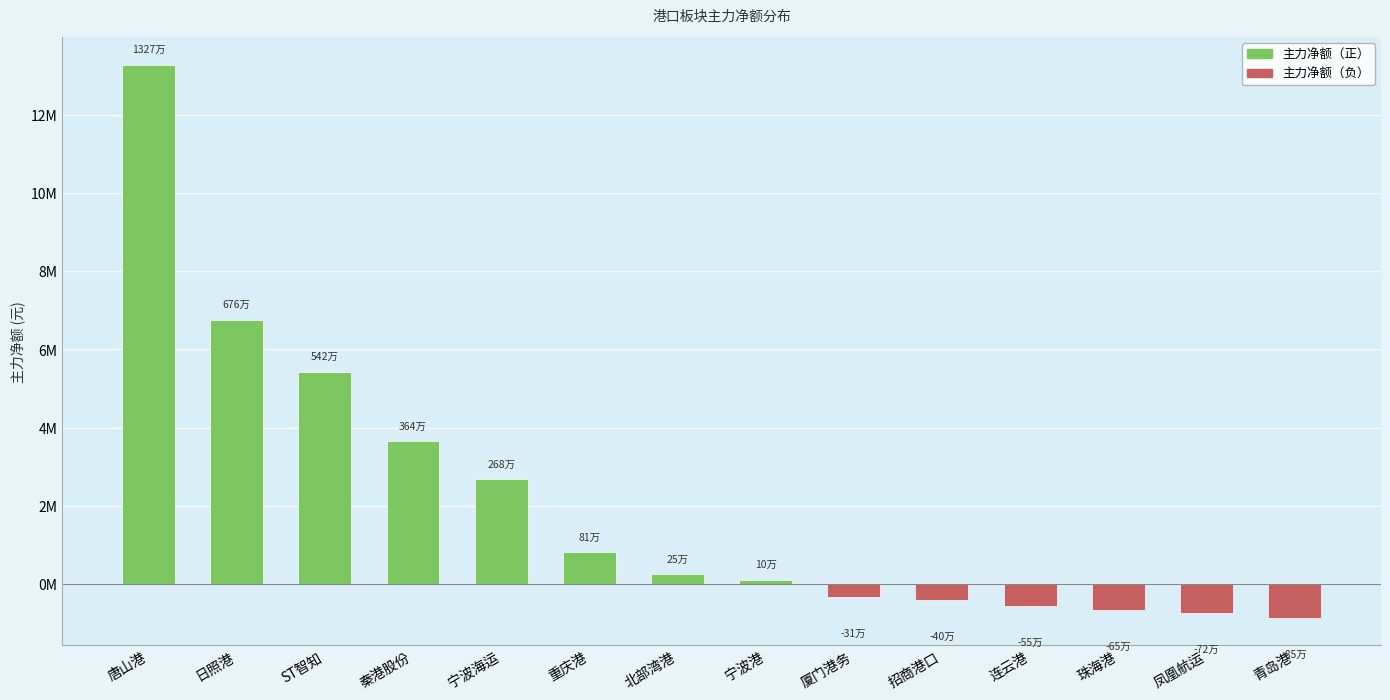

What is the difference between the maximum and second lowest values?

14004500